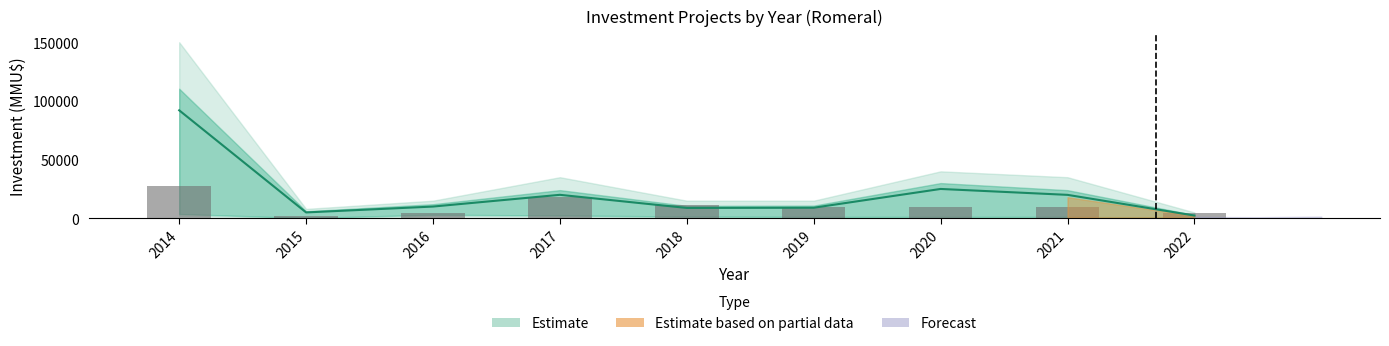

What is the value of the 7th bar from the left?

9200